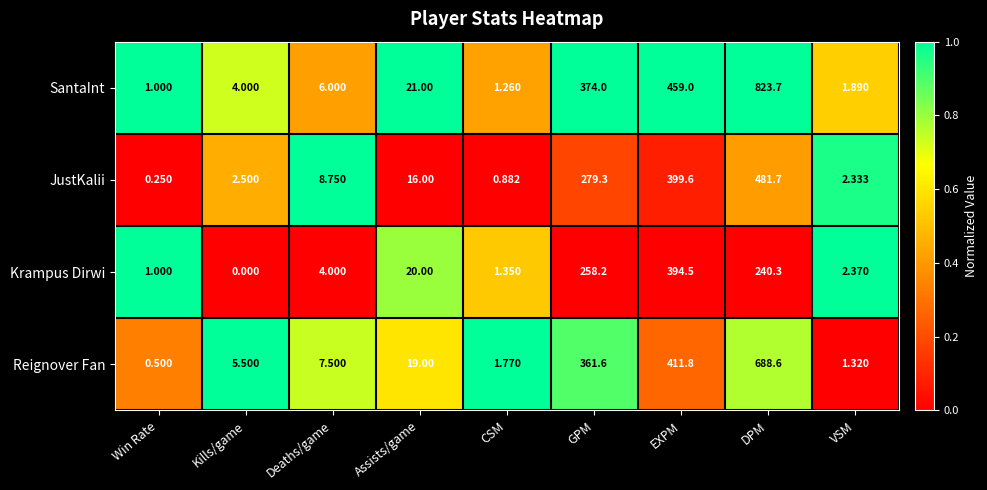

Which series has the largest range (max minus min)?

SantaInt